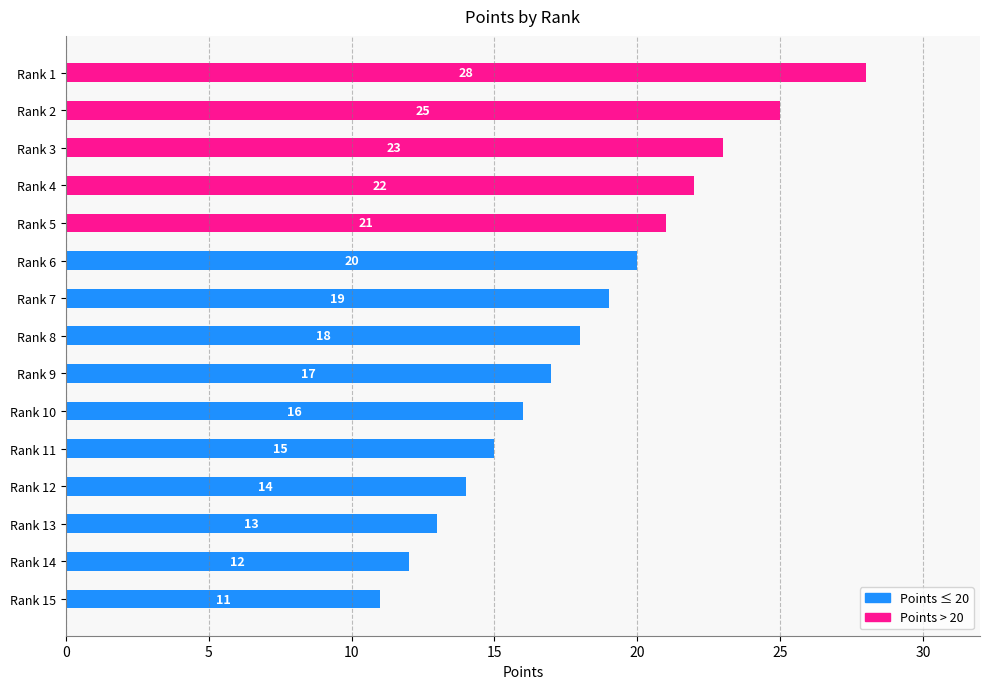

What is the difference between the values at Rank 5 and Rank 11?

6